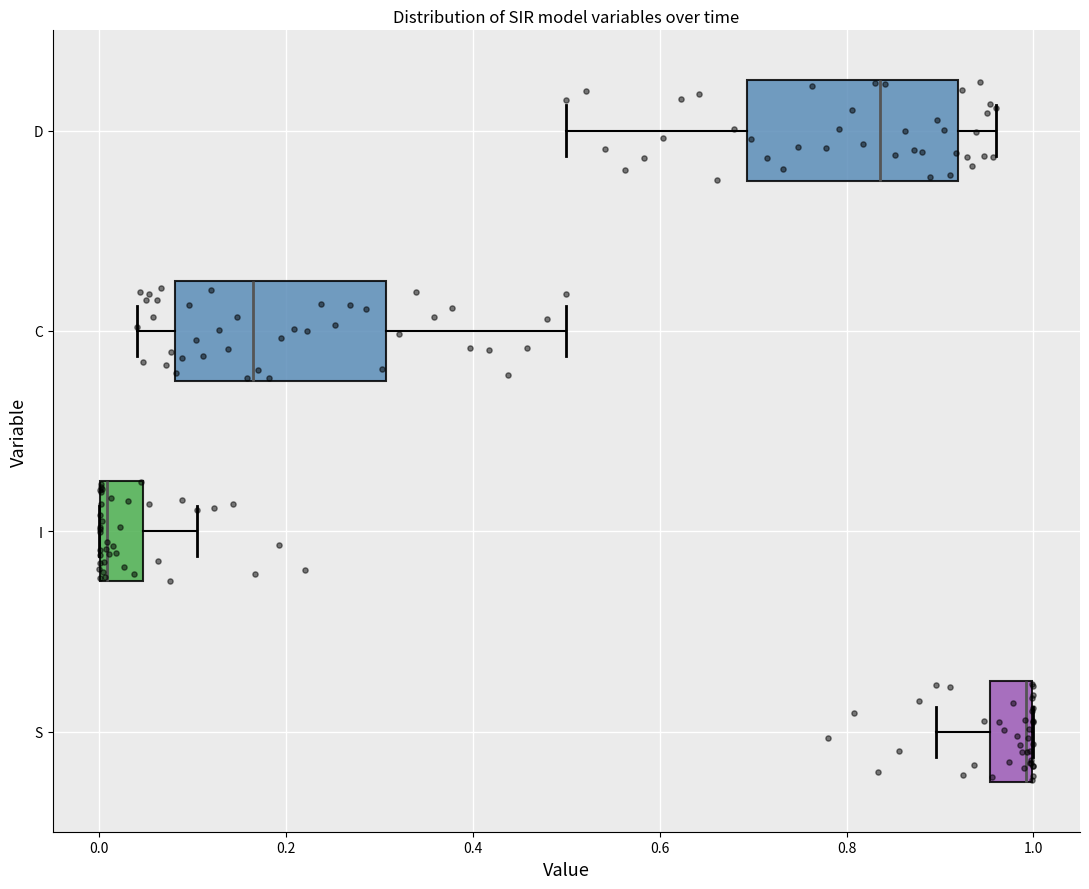

Where does the median line of the box for D sit on the x-axis? The values are not printed on the chart, so give them approximately, as read against the axis.

0.84